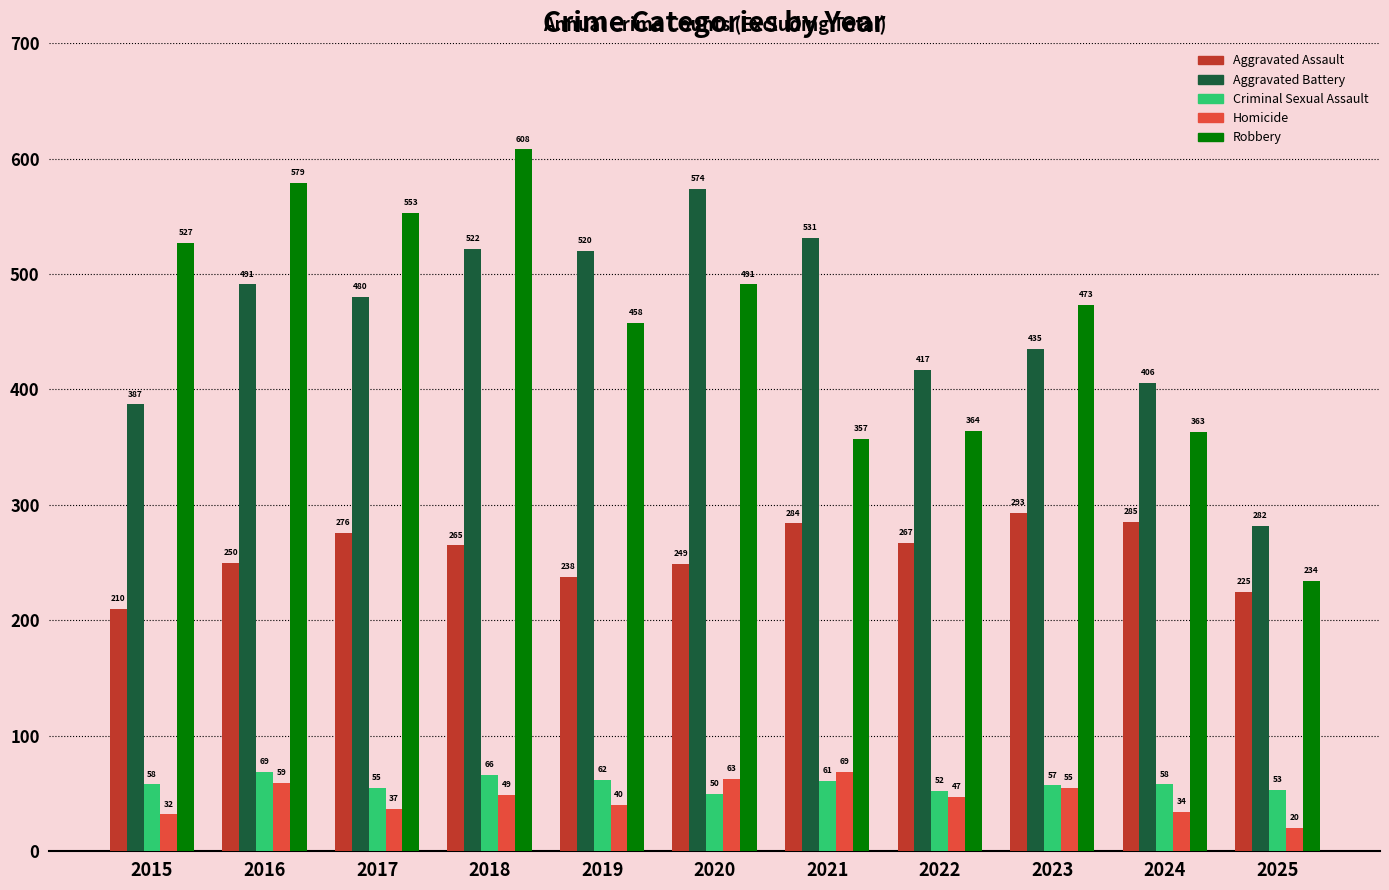

What is the value of the Robbery bar at the 7th from the left?

357